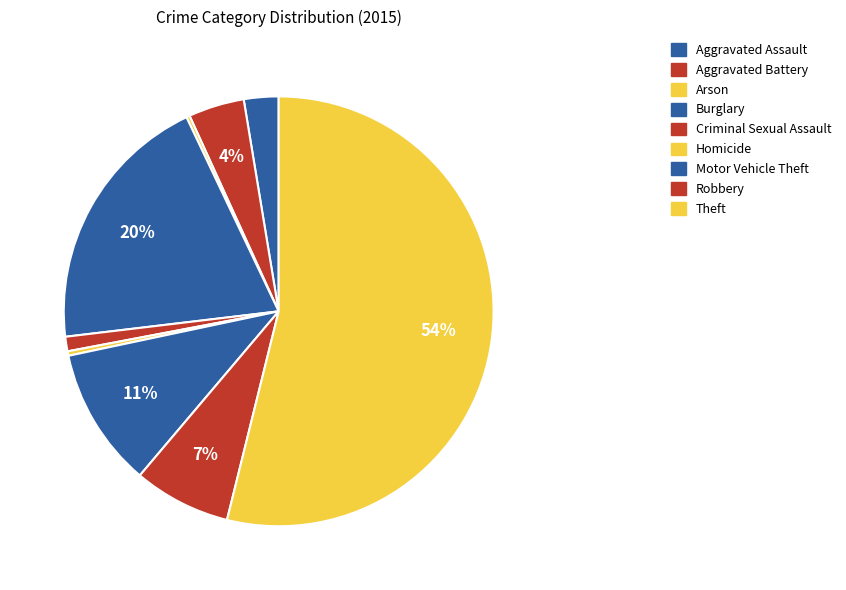

How many segments does this pie chart have?

9